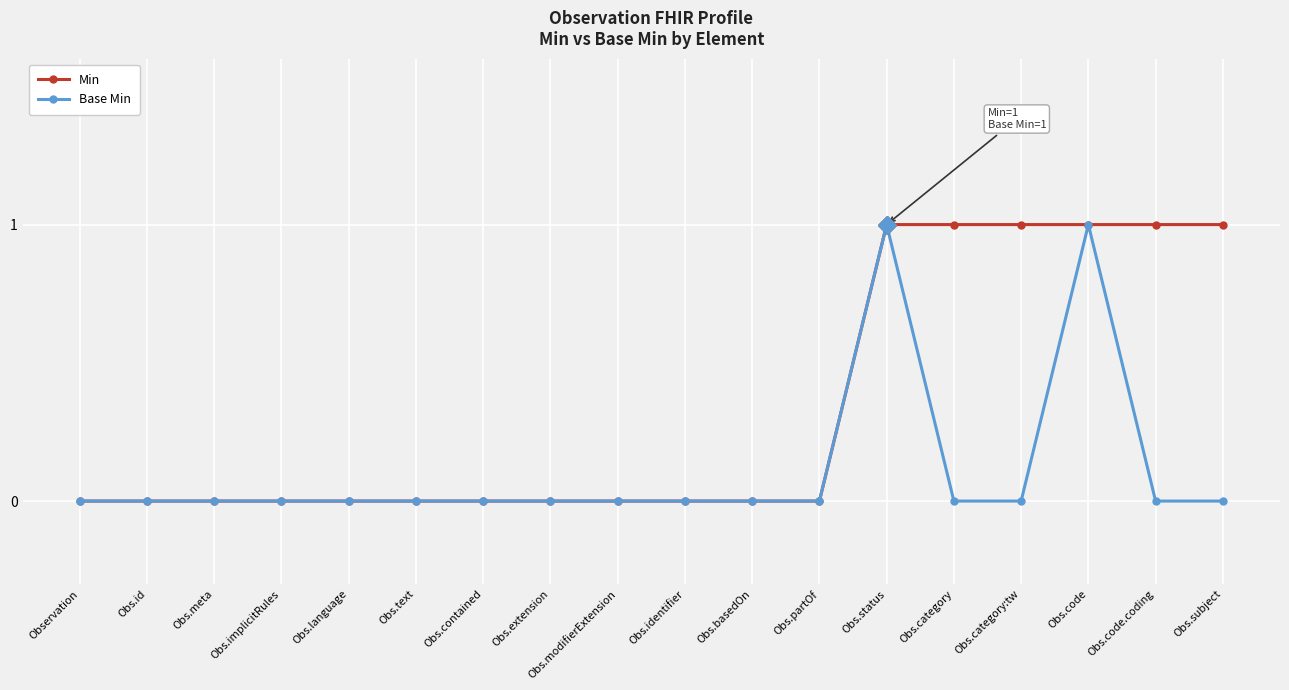

Which series has the largest total across all categories?

Min